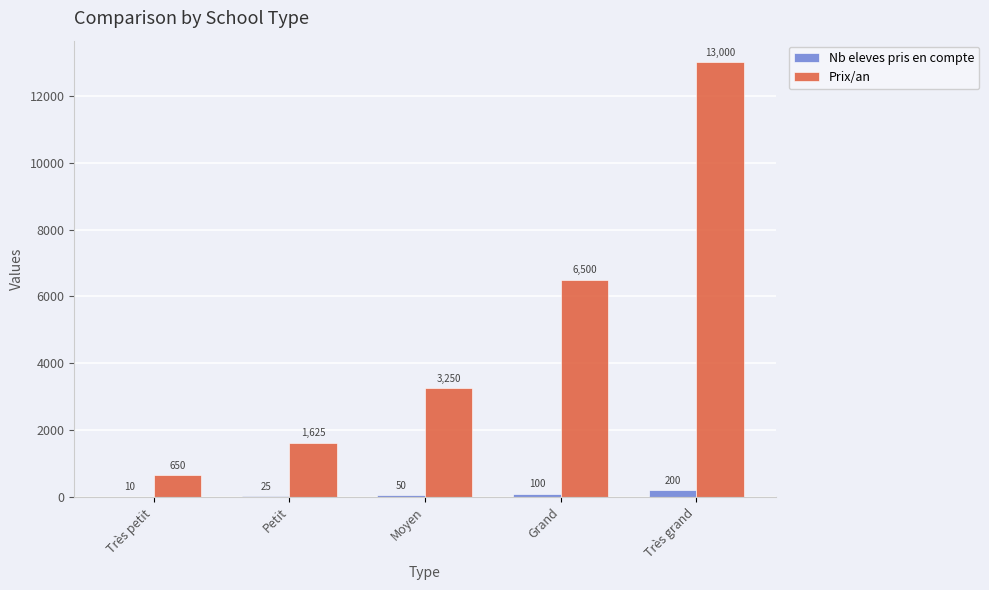

Reading left to right, extract all data points from this chart.

Nb eleves pris en compte: 10	25	50	100	200
Prix/an: 650	1625	3250	6500	13000